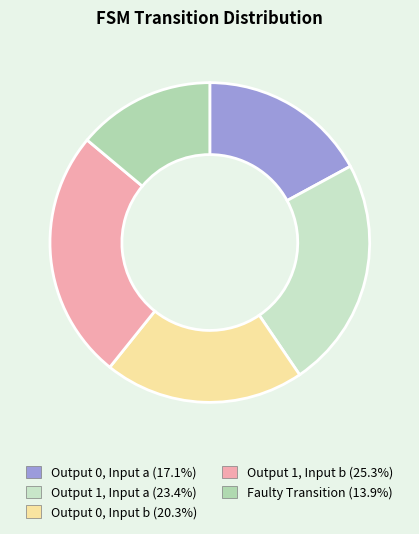

Count the number of slices in the pie.

5